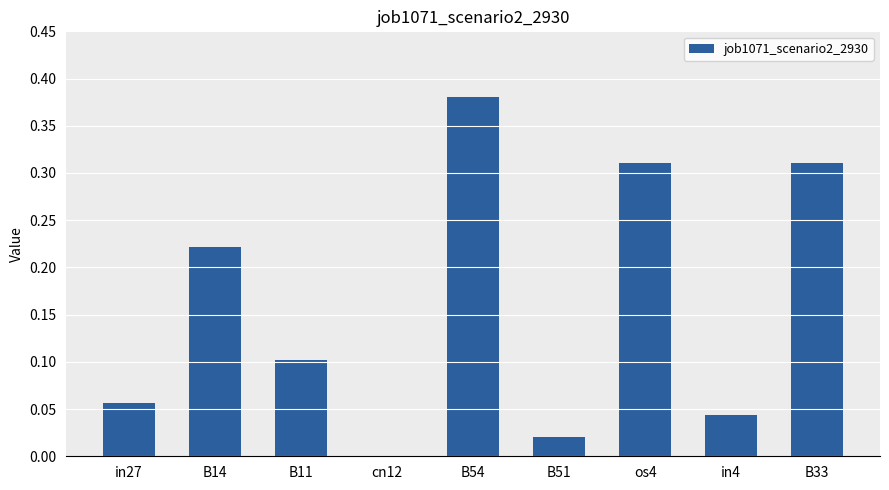

What is the sum of all values?

1.4